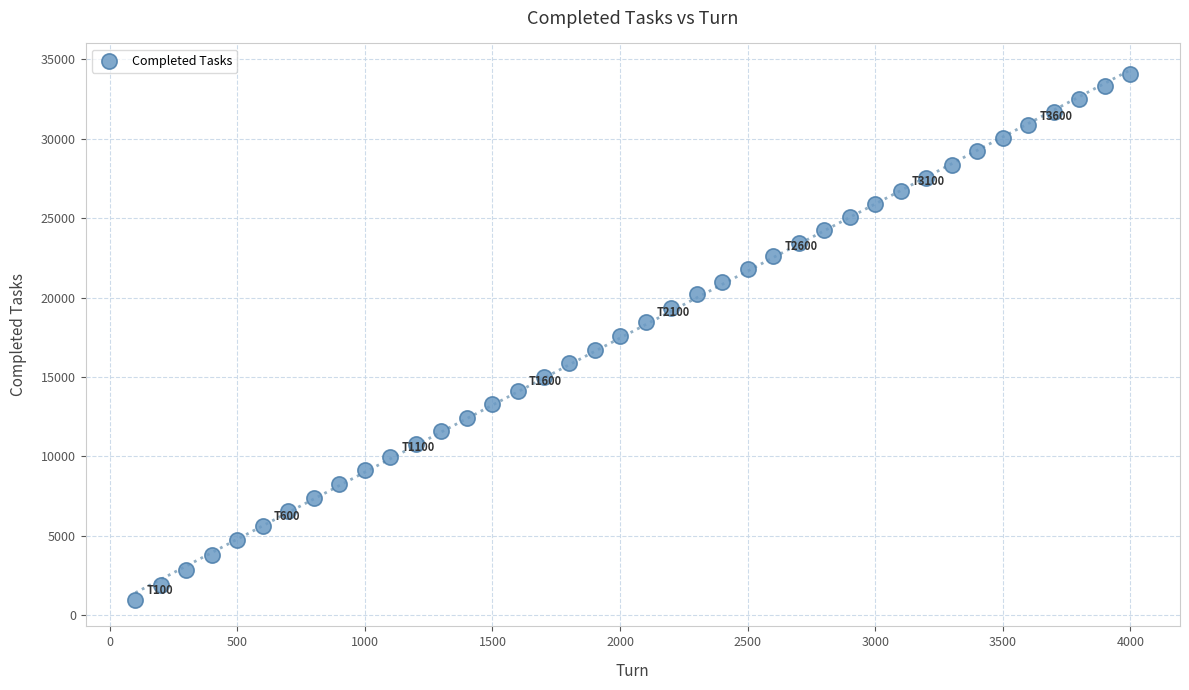

What is the range of X values (max minus min)?

3900